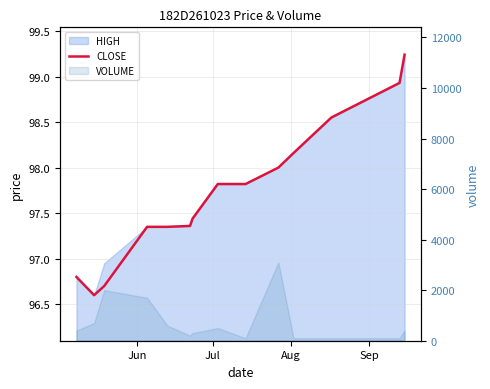

Where is the first local minimum?

Jul